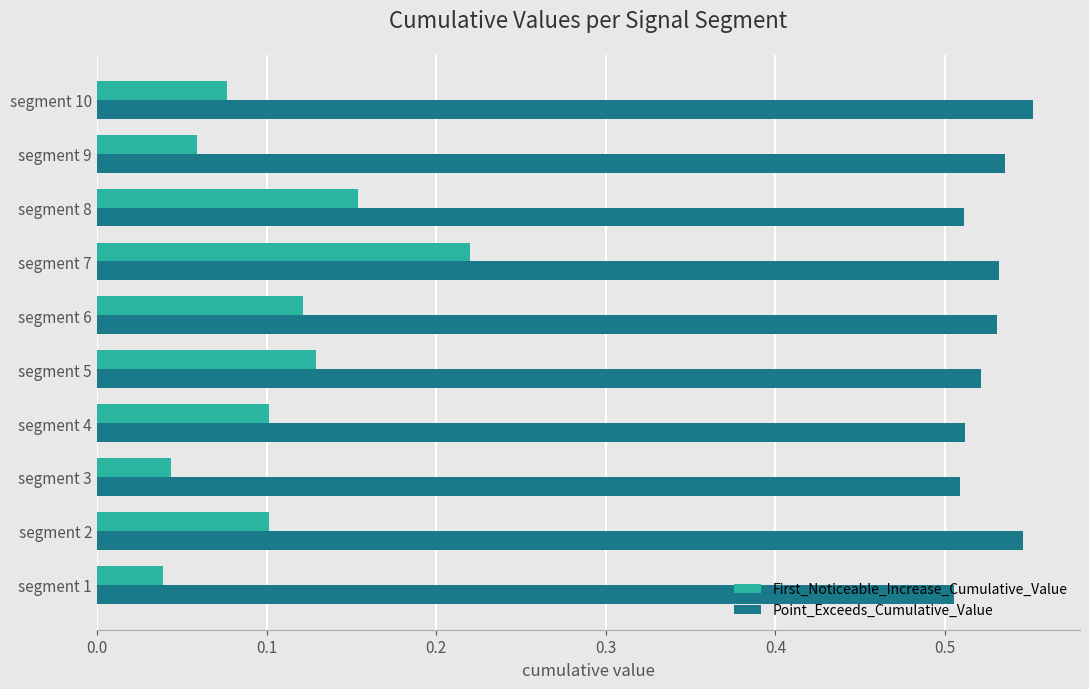

Is the value of Point_Exceeds_Cumulative_Value at segment 2 greater than the value of First_Noticeable_Increase_Cumulative_Value at segment 1?

Yes